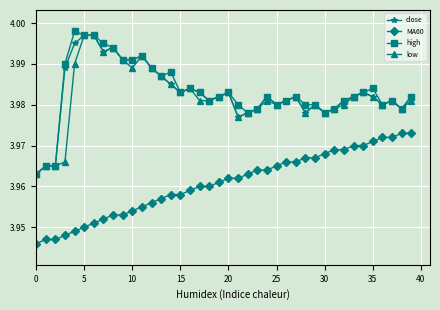

True or false: high and MA60 cross at least once.

False